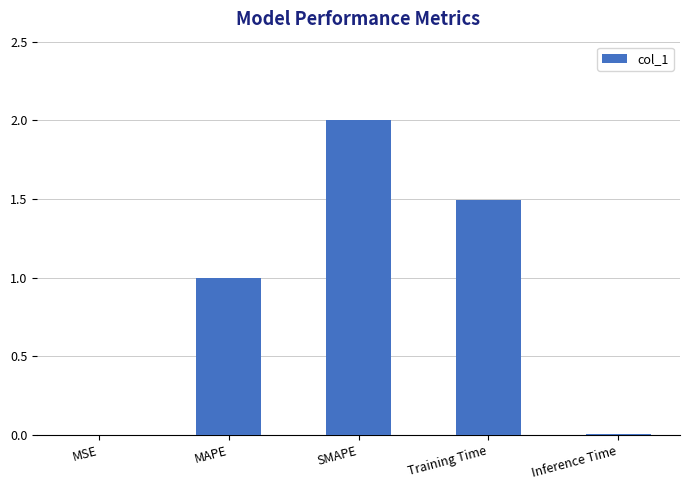

Read the value at MAPE.

1.0